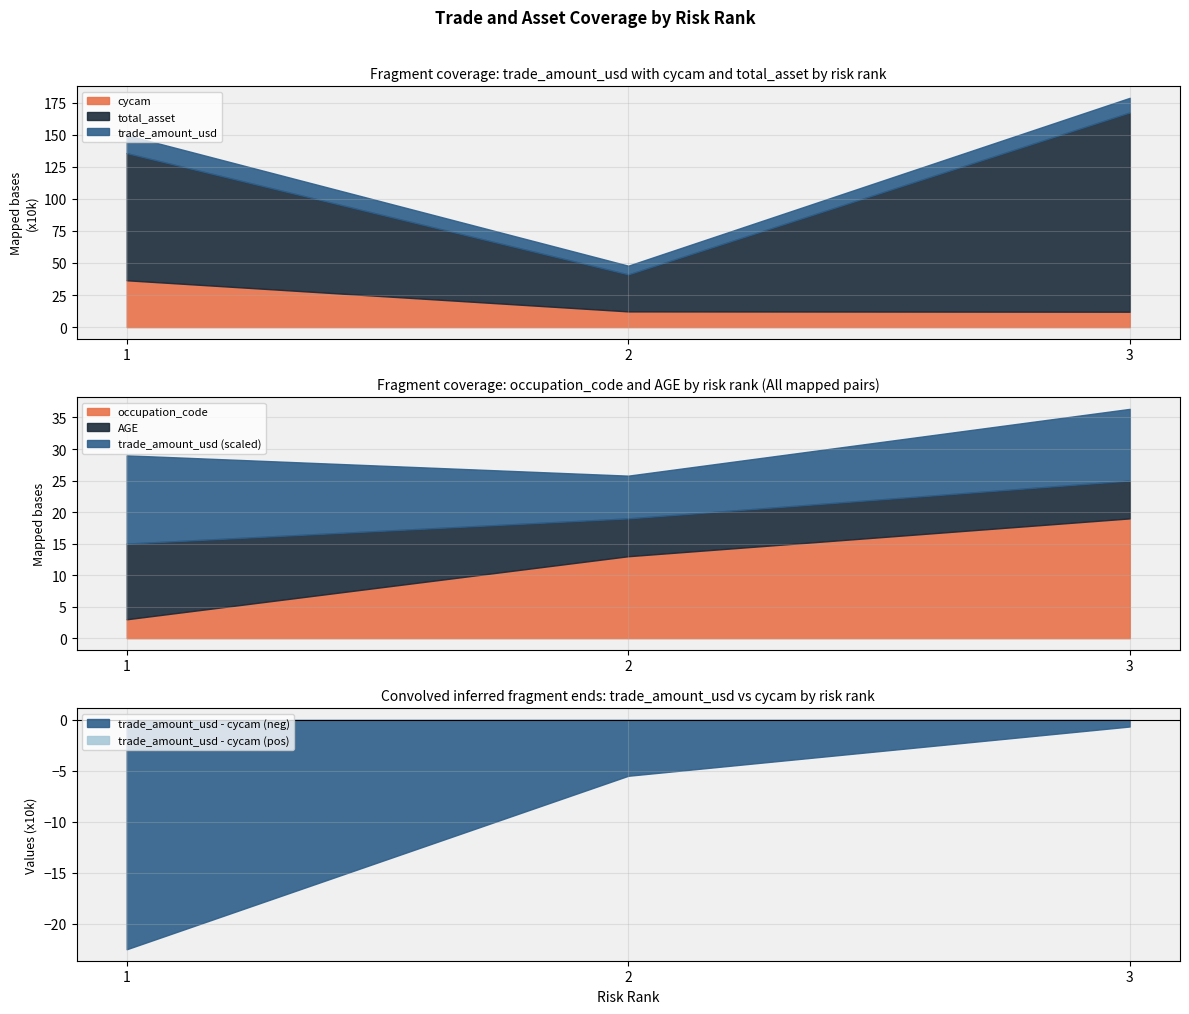

The value of occupation_code at 3 is 19. True or false?

True